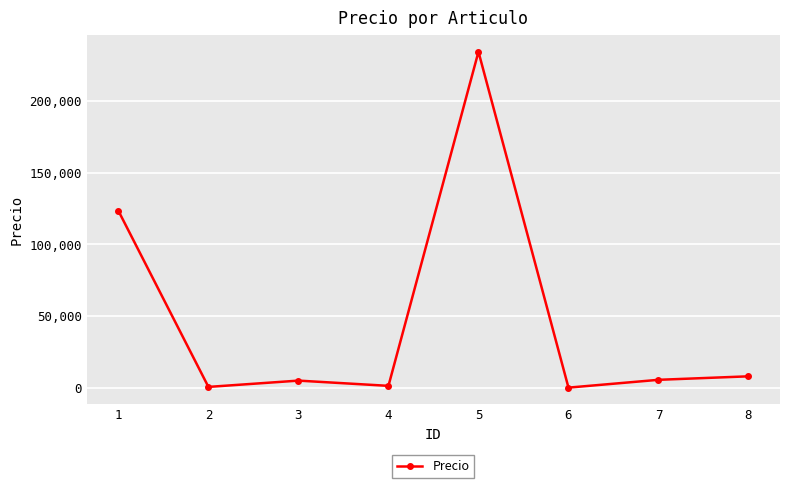

Which label corresponds to the largest value in the chart?

5